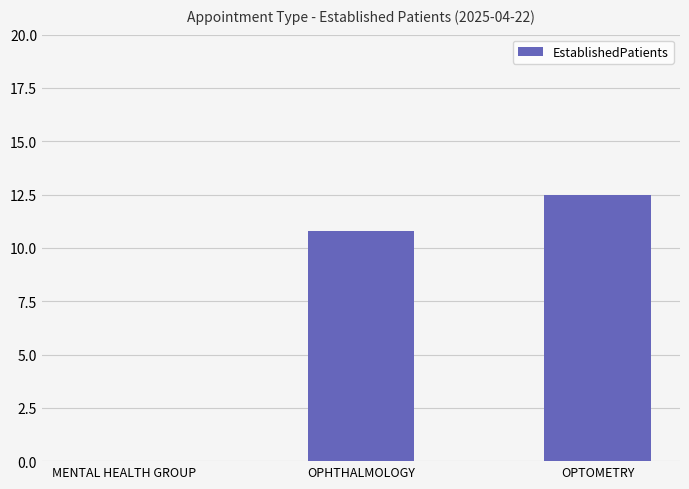

Which category has the highest value across all series?

OPTOMETRY